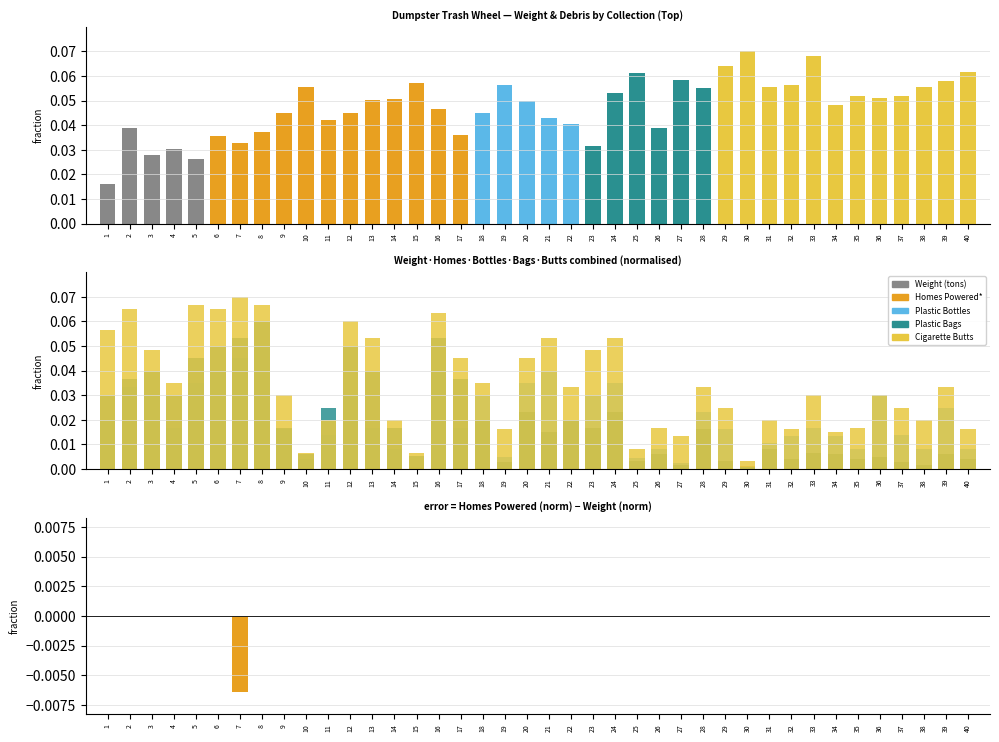

True or false: Plastic Bags has a value of 0.0 at 33.

False